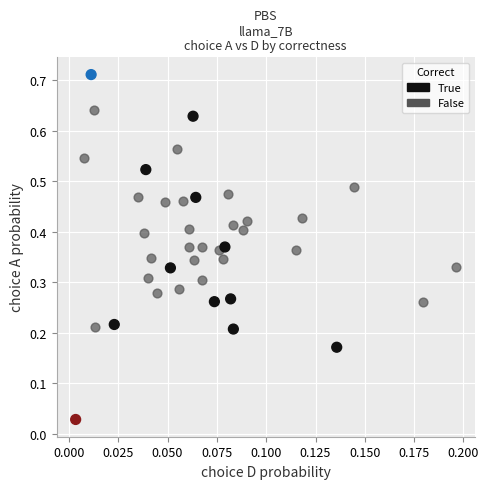

Which series reaches the maximum Y coordinate?

True